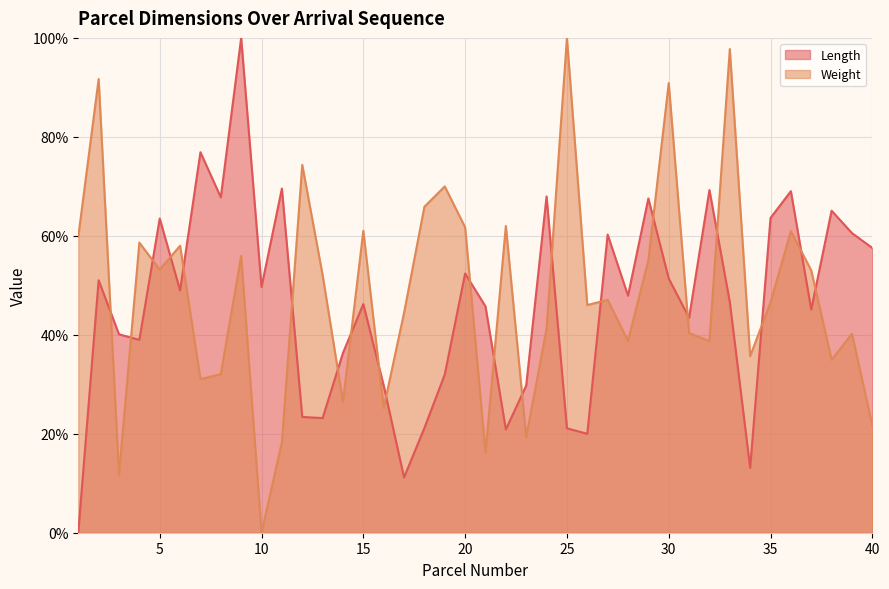

Reading left to right, transcribe all the data shown in this chart.

Length: 0.0	51.0	40.1	39.0	63.5	49.0	76.9	67.8	100.0	49.7	69.5	23.4	23.2	36.3	46.2	29.7	11.2	21.2	32.0	52.4	45.7	20.9	29.7	68.0	21.1	20.0	60.3	47.9	67.5	51.4	43.4	69.3	46.6	13.1	63.6	69.0	45.1	65.1	60.6	57.6
Weight: 59.8	91.7	11.8	58.6	53.2	58.0	31.0	32.0	55.9	0.0	18.3	74.3	52.1	26.4	61.0	25.2	44.4	65.9	70.0	61.7	16.2	62.0	19.3	41.2	100.0	46.0	47.1	38.8	55.1	90.9	40.3	38.7	97.7	35.7	46.5	60.9	53.0	35.0	40.2	21.7